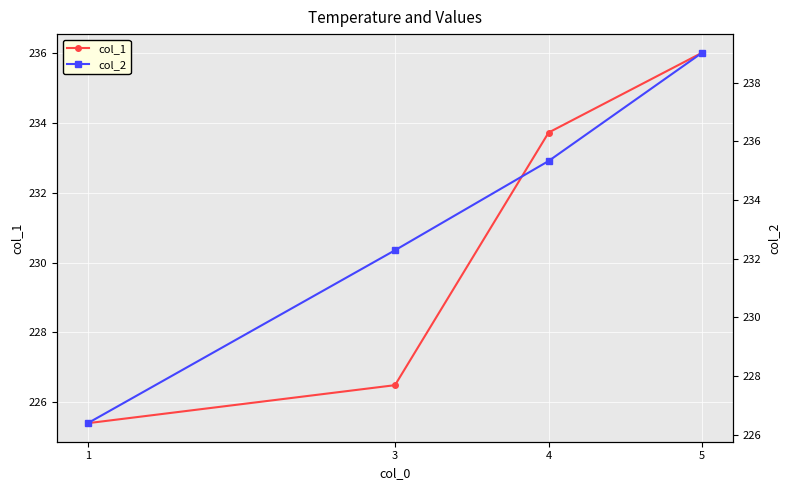

What is the maximum value shown in the chart?

239.0